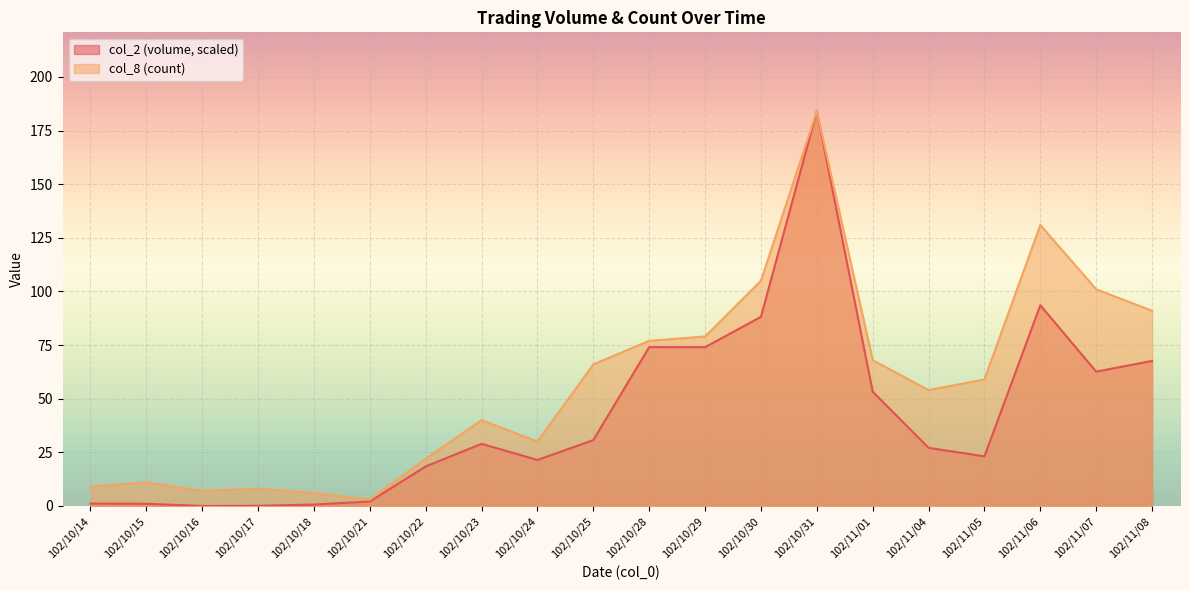

The col_8 series shows 91.0 at 102/11/08. True or false?

True